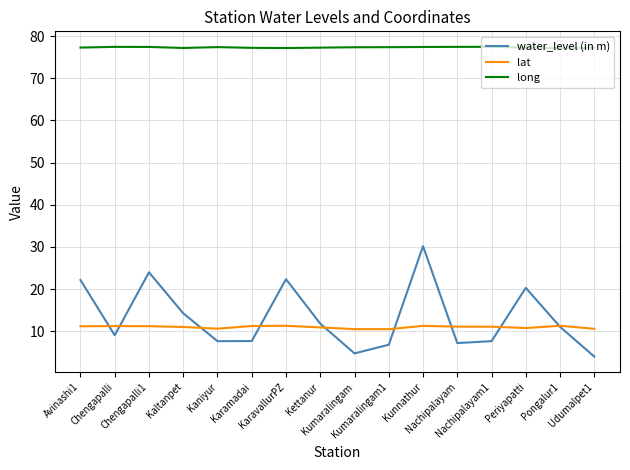

Which series has the largest range (max minus min)?

water_level (in m)